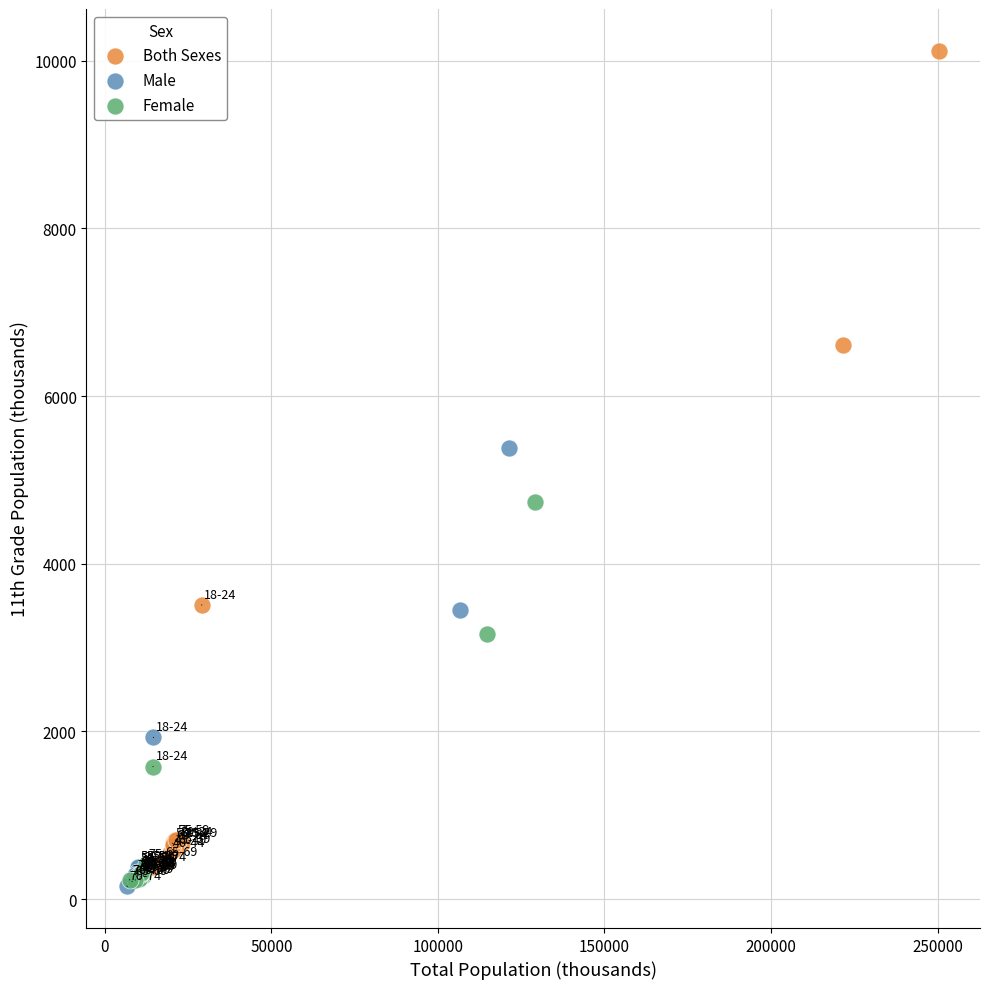

What are all the series names shown in the legend?

Both Sexes, Male, Female